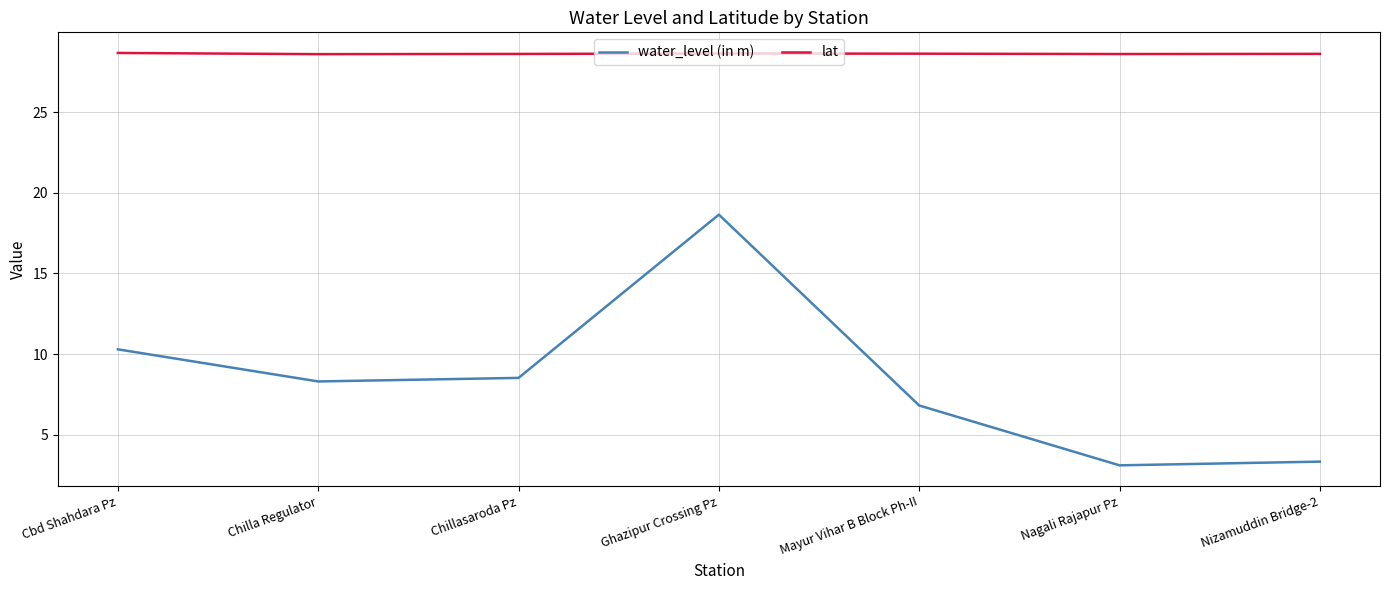

Does the chart display data point markers on the line(s)?

No